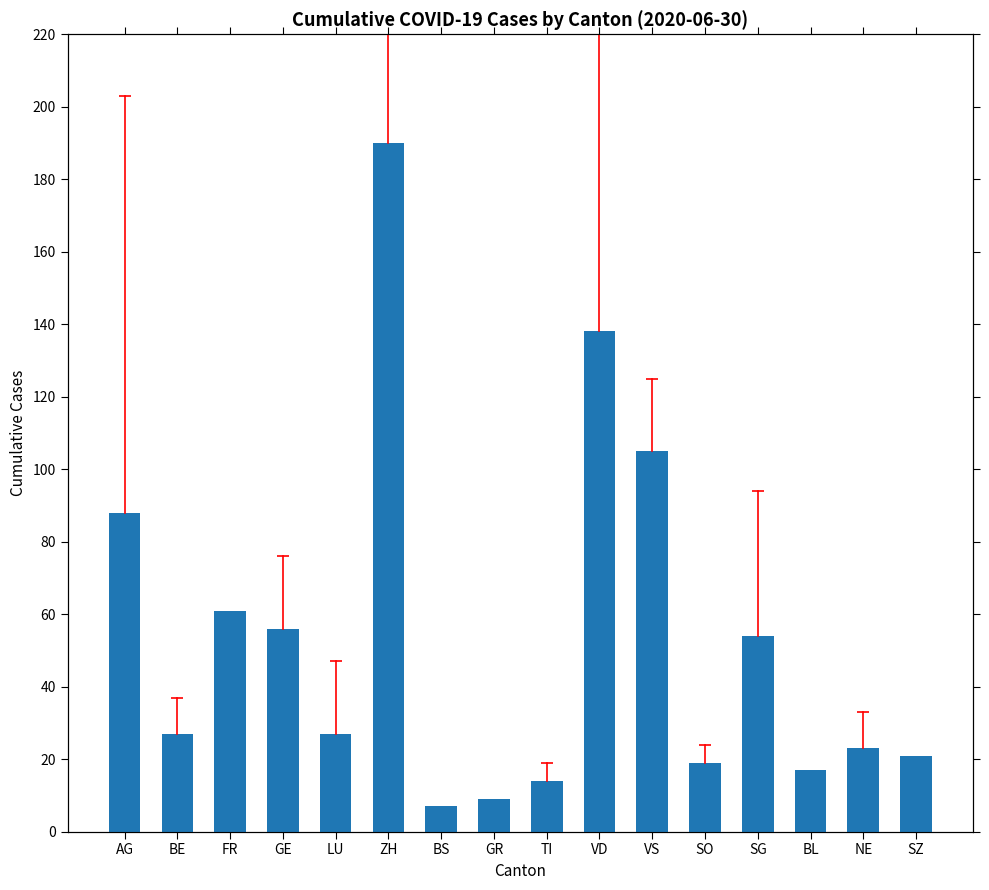

Rank the categories by value from highest to lowest.

ZH, VD, VS, AG, FR, GE, SG, BE, LU, NE, SZ, SO, BL, TI, GR, BS